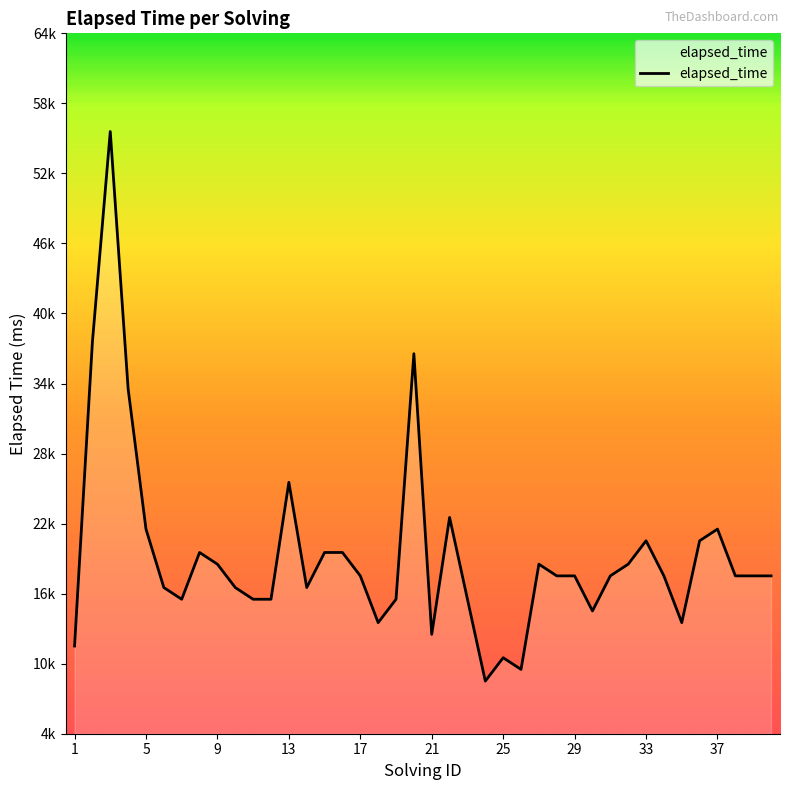

At which label is the value closest to 32500?

4